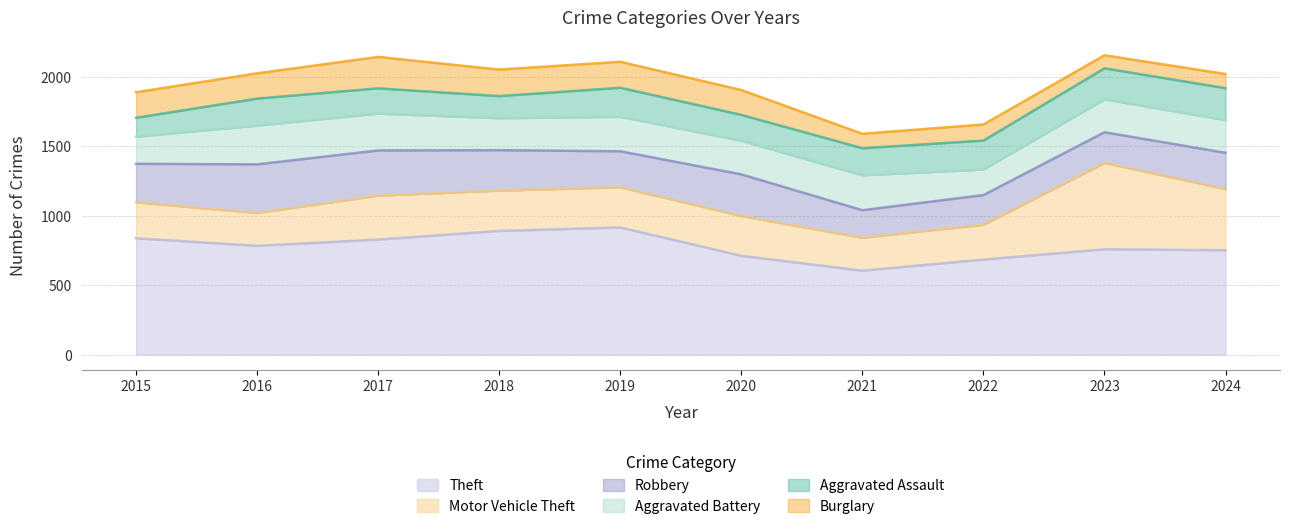

At how many categories does at least one series exceed 601?

10